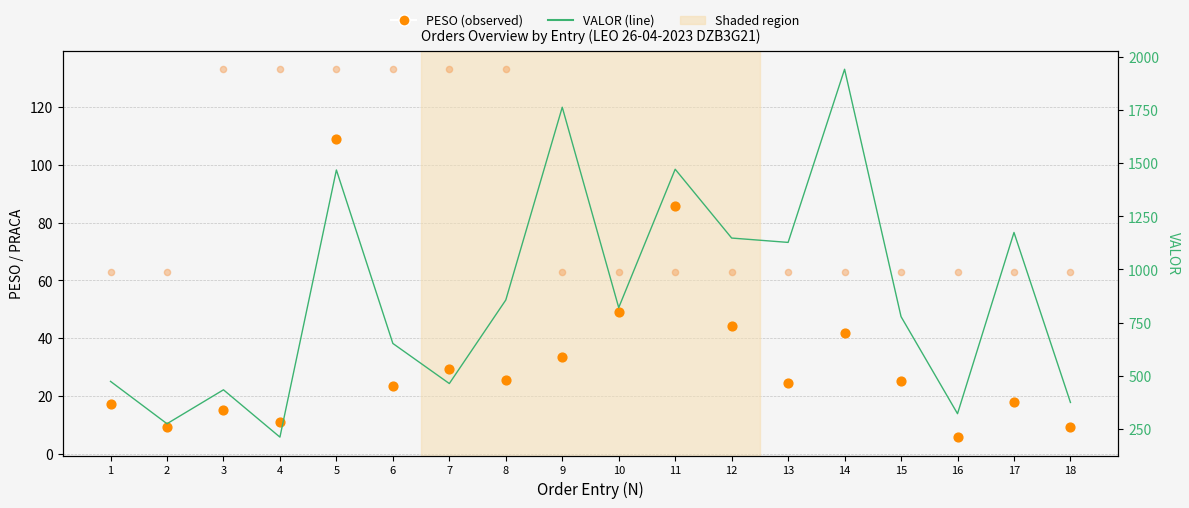

At which category is the sum across all series the highest?

14